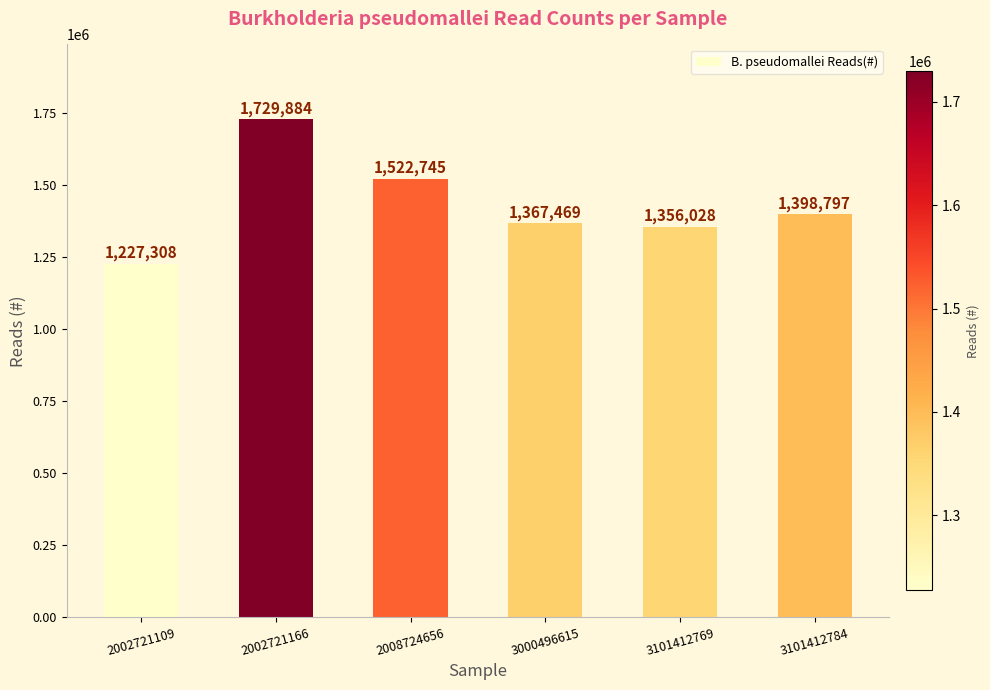

What is the value of the 6th bar from the left?

1398797